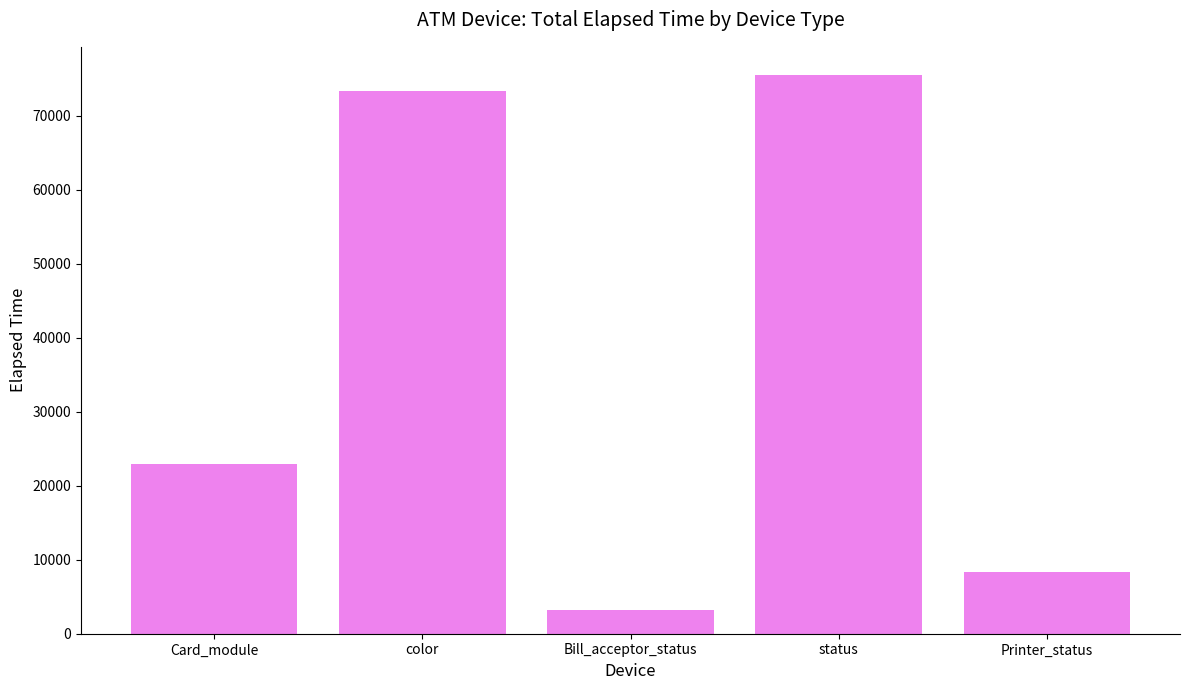

How many values are below 22920?

2